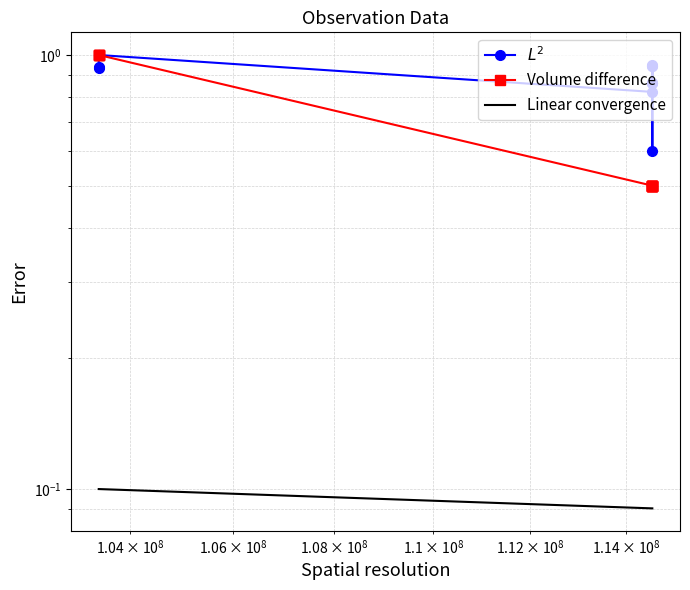

What is the label of the 5th point from the right?

114555489